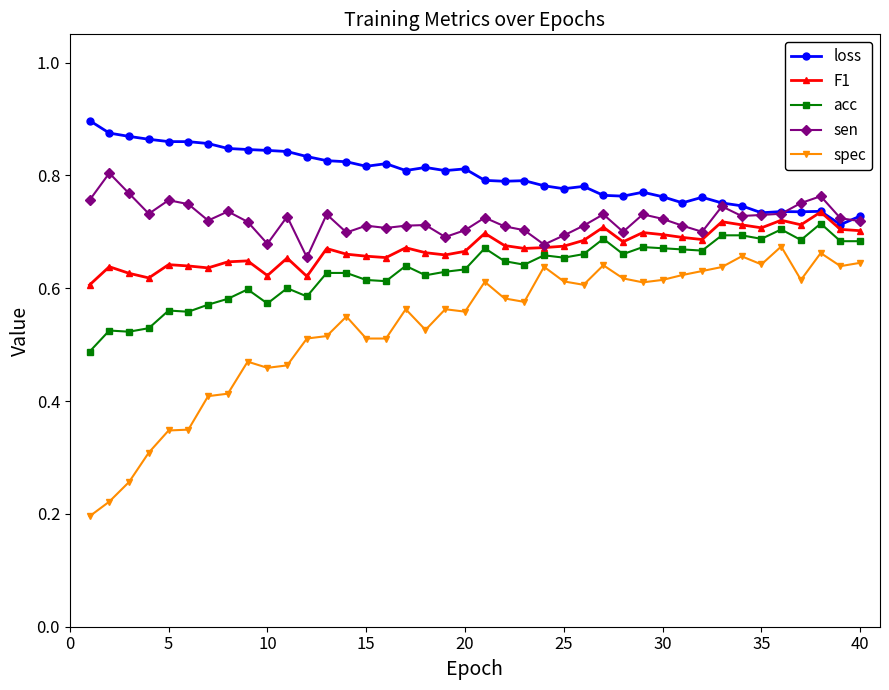

True or false: sen and acc cross at least once.

False